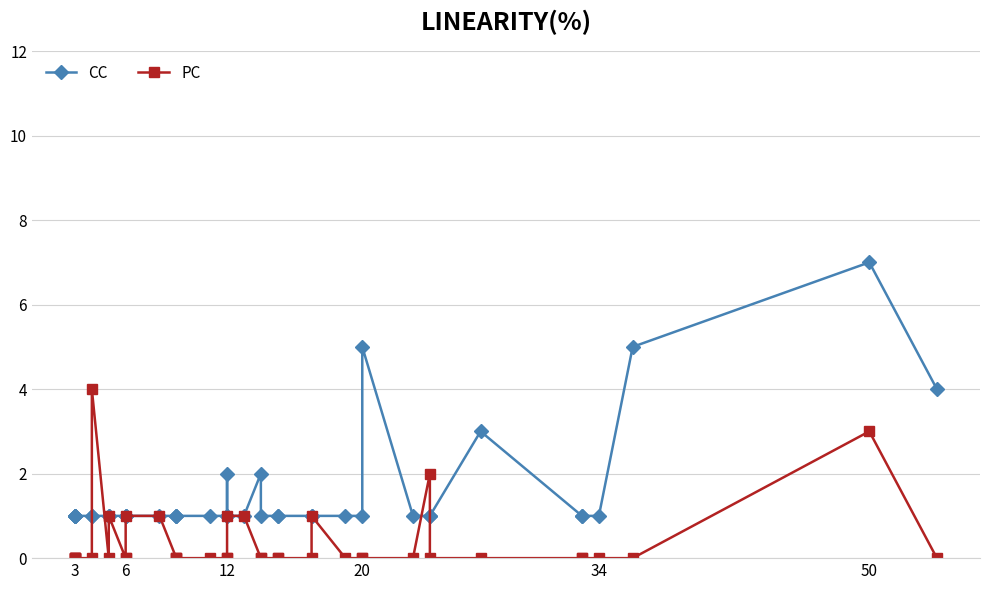

How many series are shown in this chart?

2